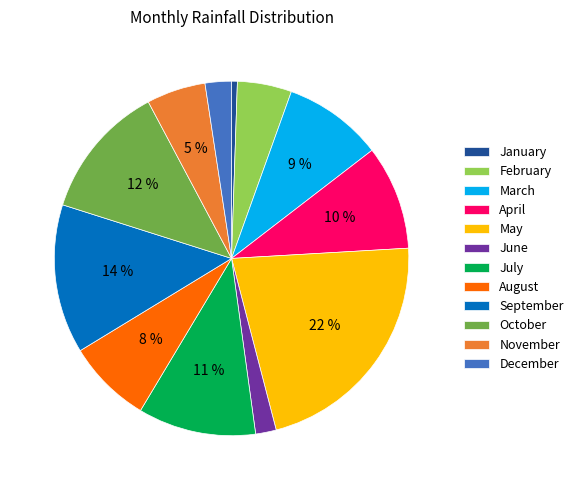

True or false: June accounts for 2% of the total.

True